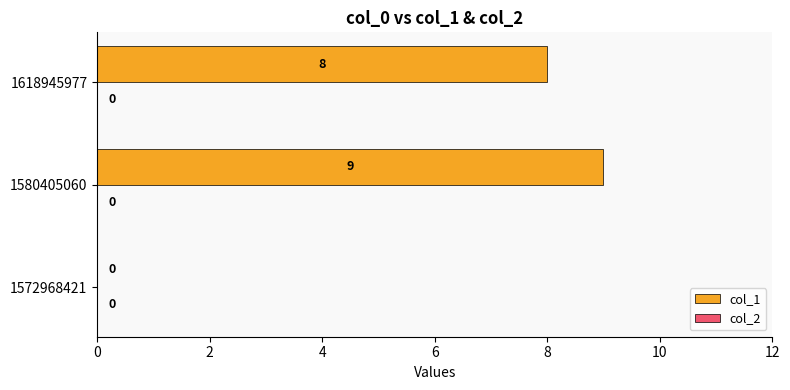

What is the sum of the values at 1572968421 and 1618945977?

8